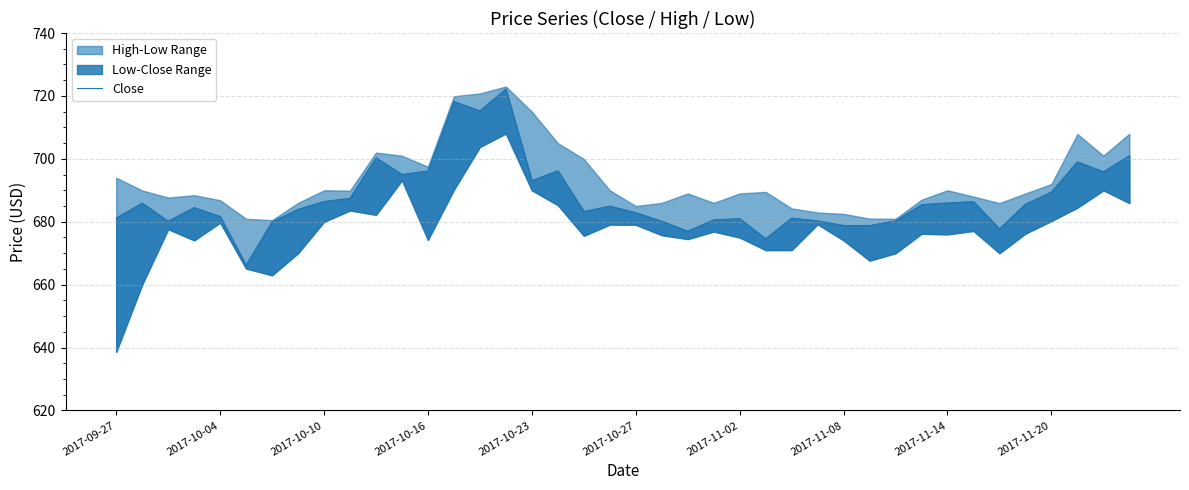

What is the value of the 4th point from the left?

684.5